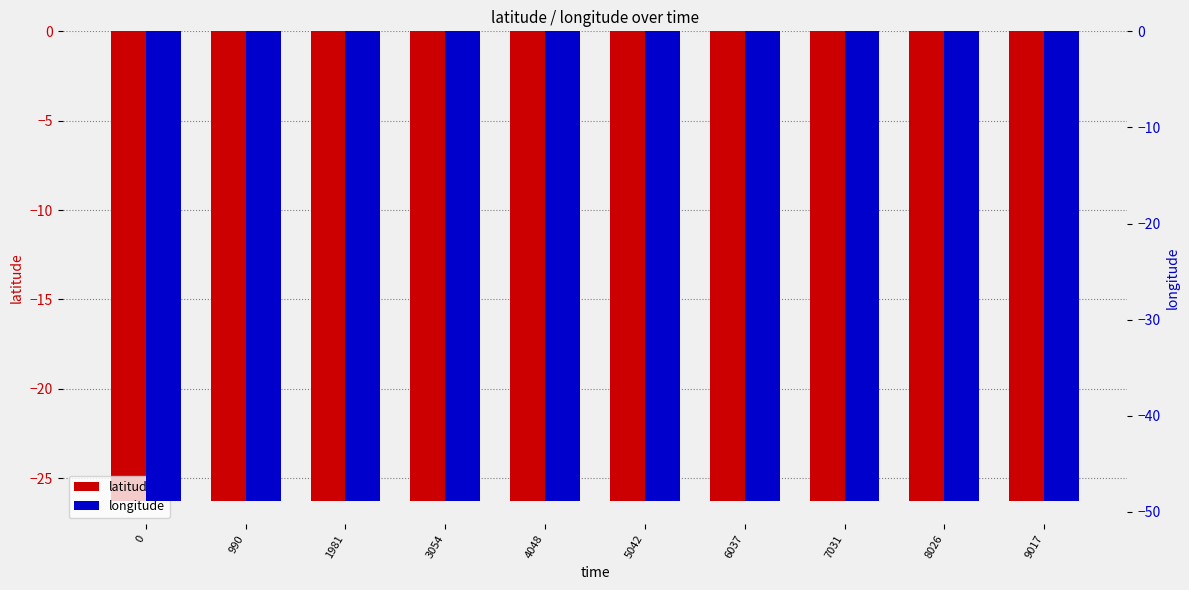

At 5042, list the series in order from smallest to largest.

longitude, latitude